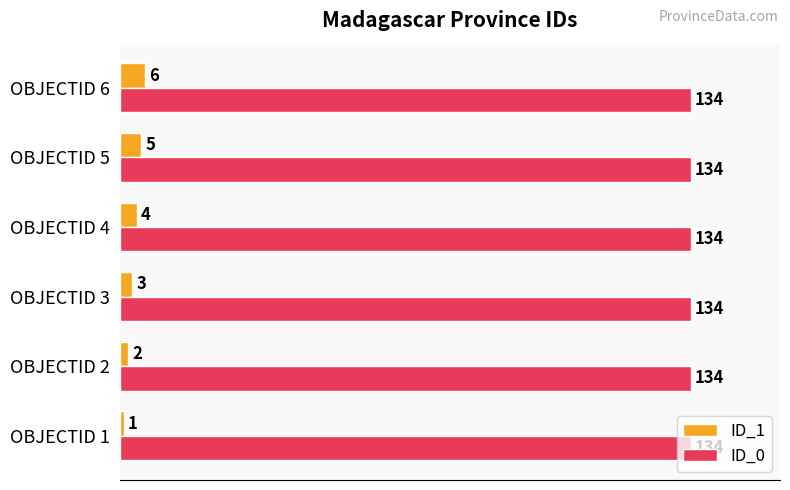

List the series in order of their overall mean, lowest first.

ID_1, ID_0